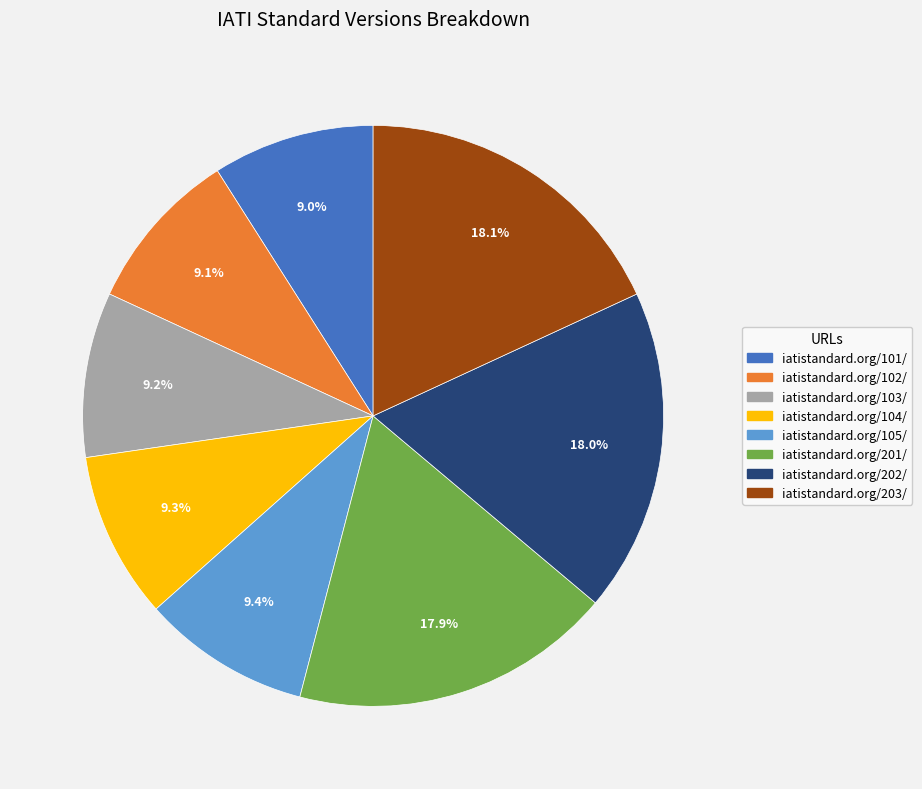

To the nearest percent, what is the difference between the largest and smallest slice percentages?

9%